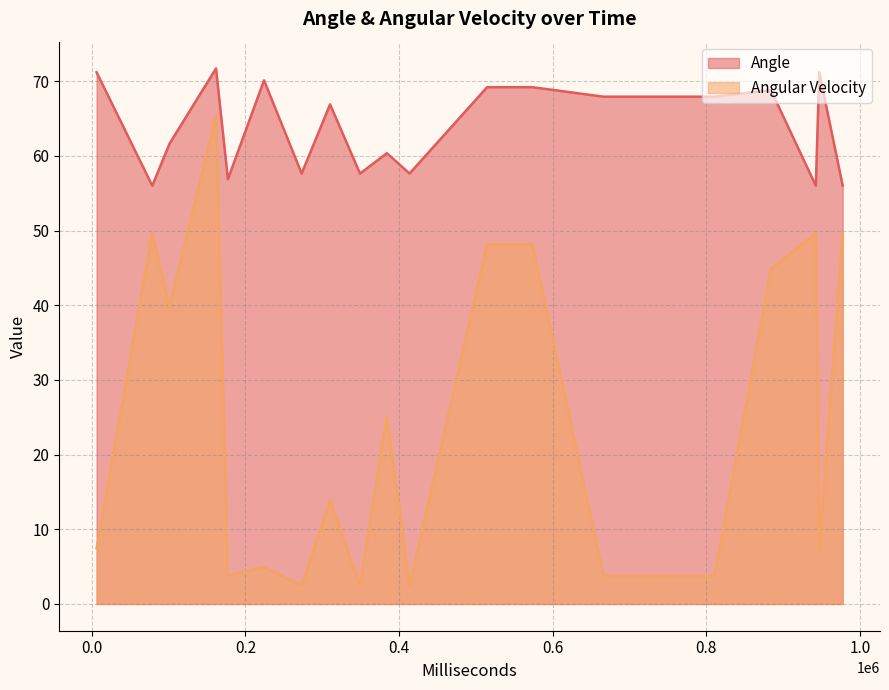

What is the difference between the maximum and minimum values in the Angular Velocity series?

63.0